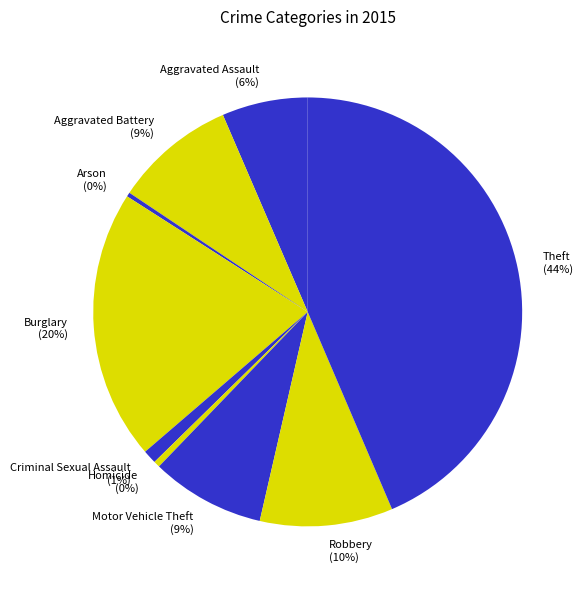

Does Burglary account for over 50% of the chart?

No